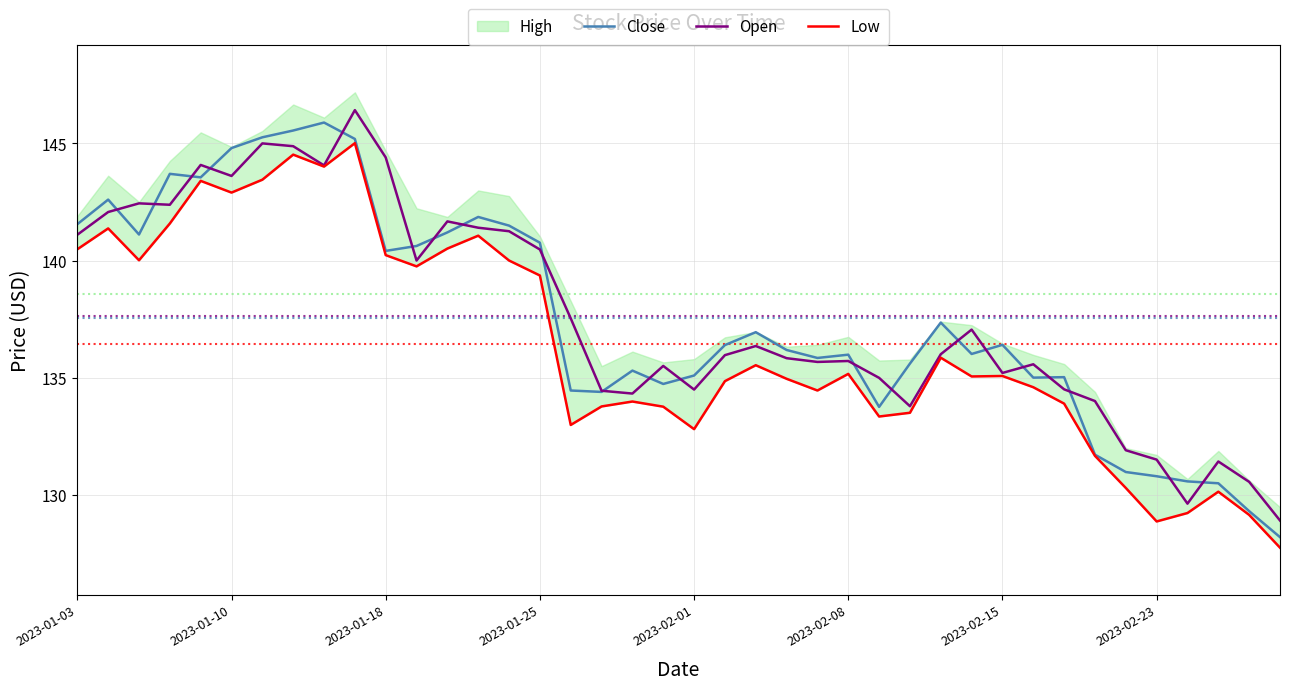

How many lines are shown in the chart?

3